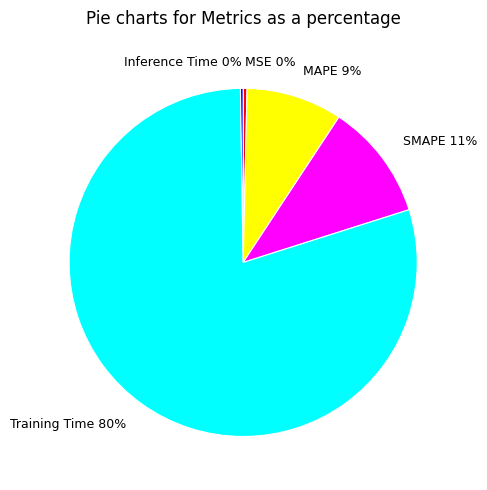

Is there any slice that represents more than half of the pie?

Yes